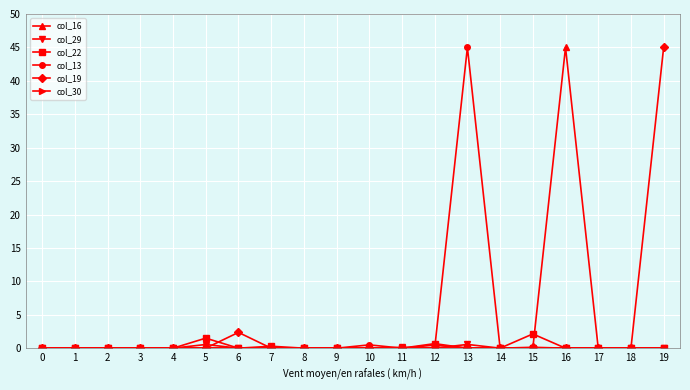

The value of col_13 at 1 is 0.0. True or false?

True